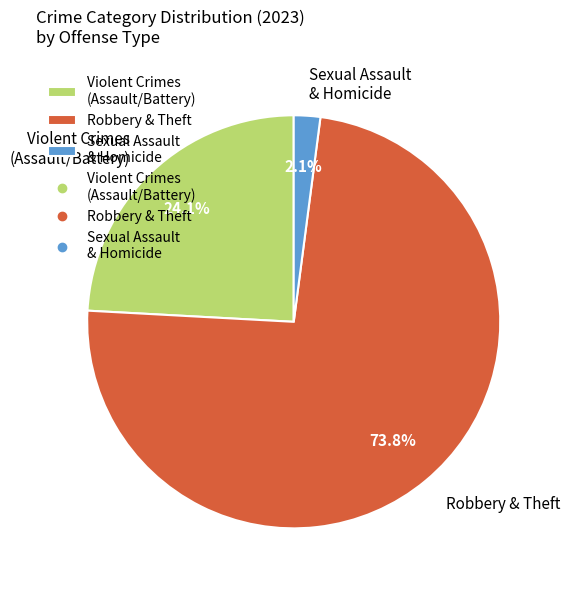

Which has a higher value, Robbery & Theft or Violent Crimes (Assault/Battery)?

Robbery & Theft